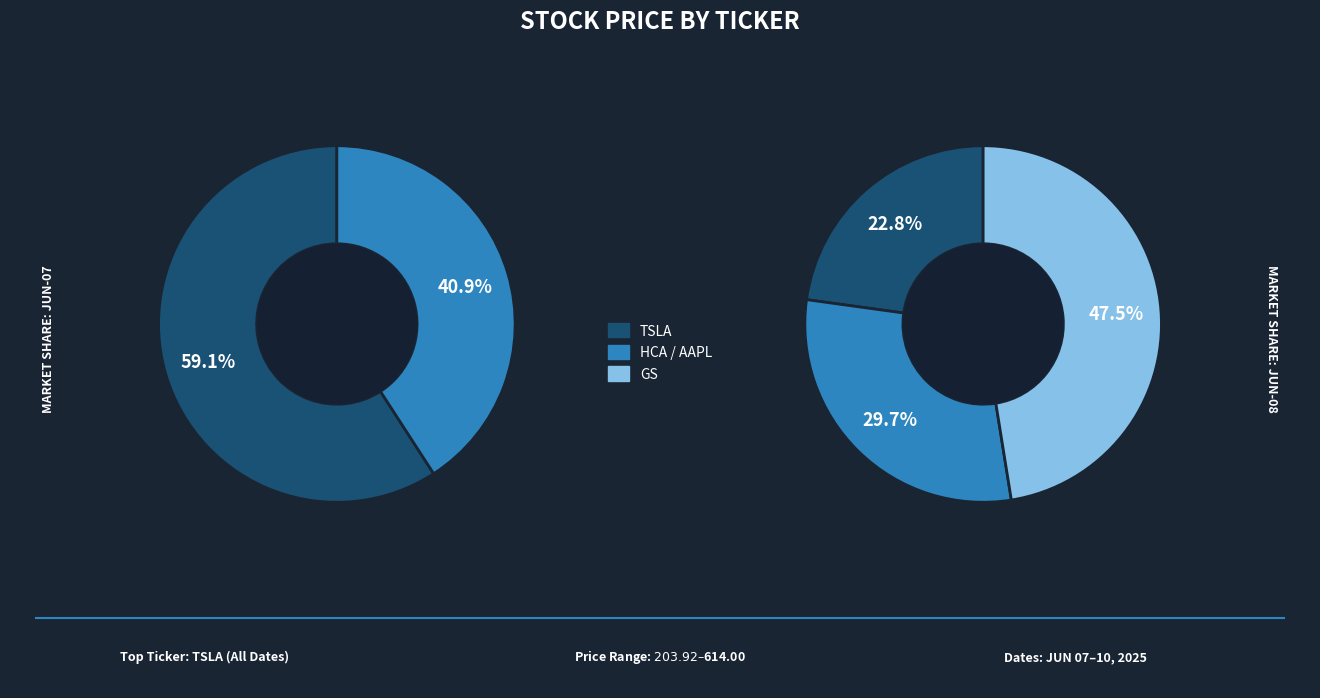

What is the largest slice in the pie chart?

TSLA